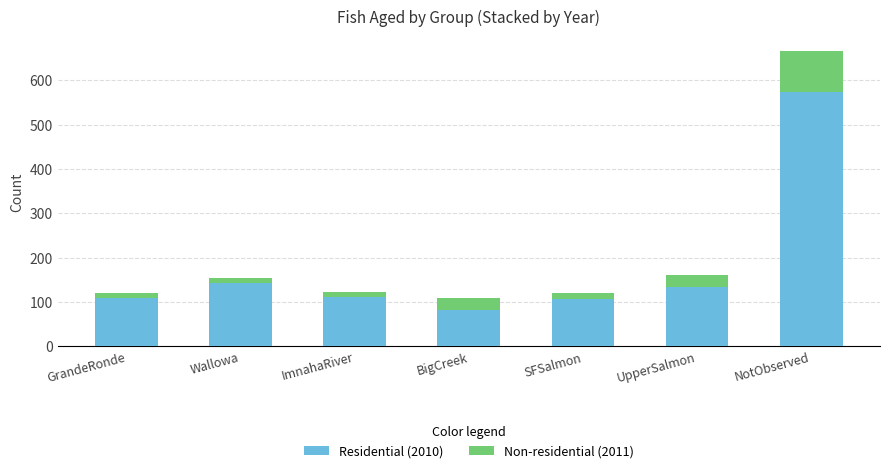

Is it true that Residential (2010) equals 184 at GrandeRonde?

False